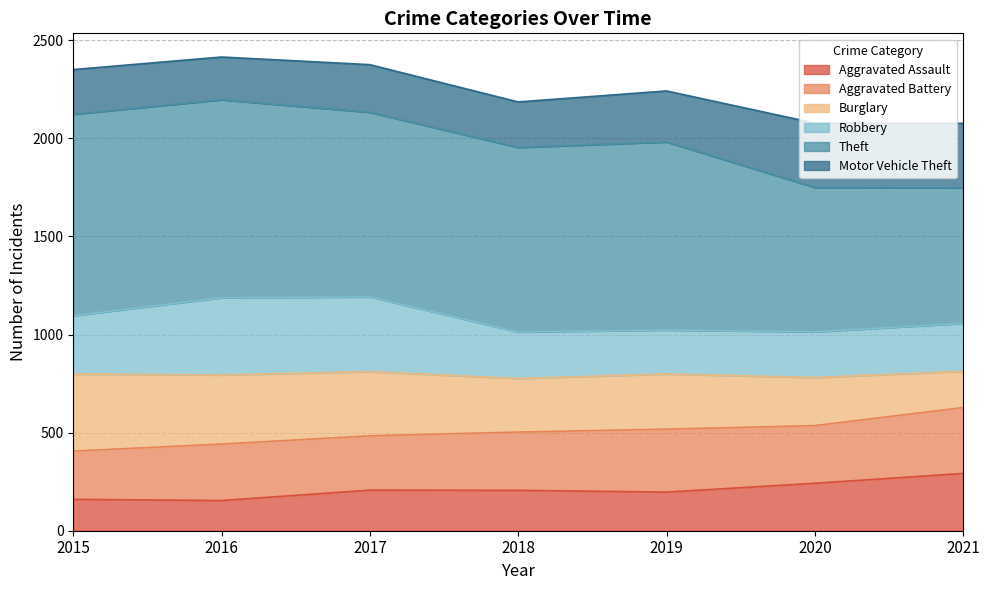

The value of Robbery at 2020 is 541. True or false?

False